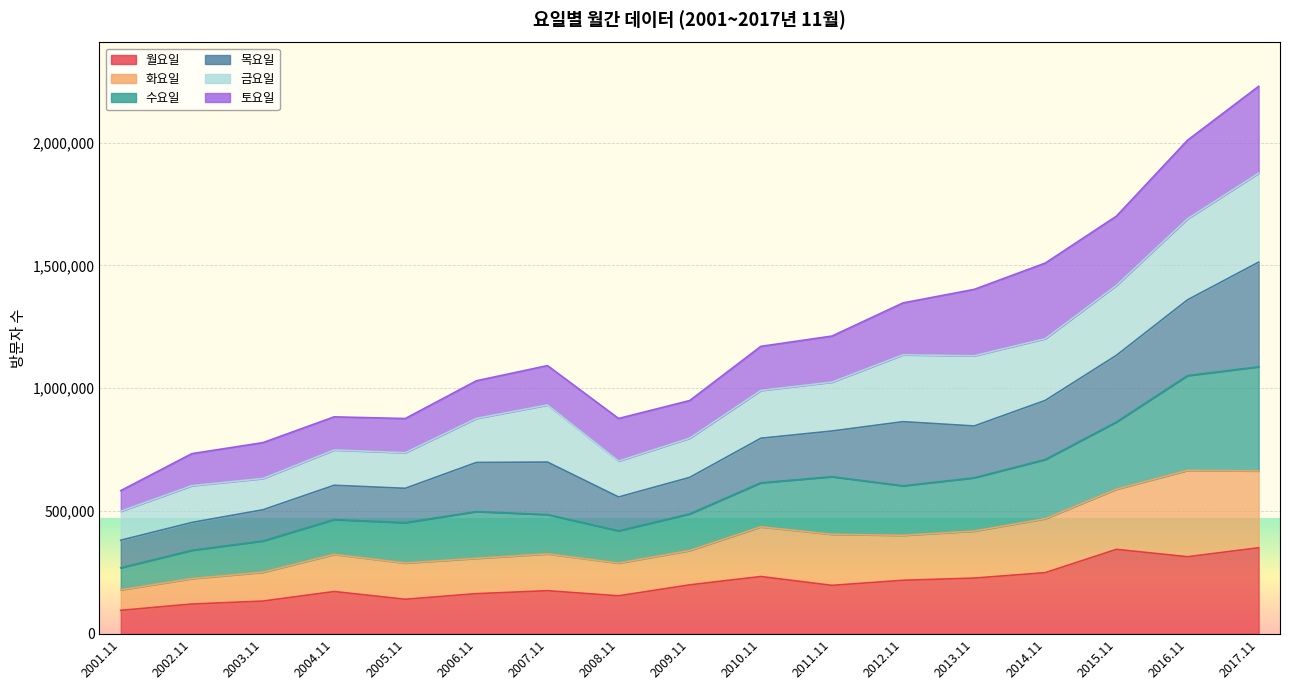

Is it true that 월요일 equals 313971 at 2016.11?

True